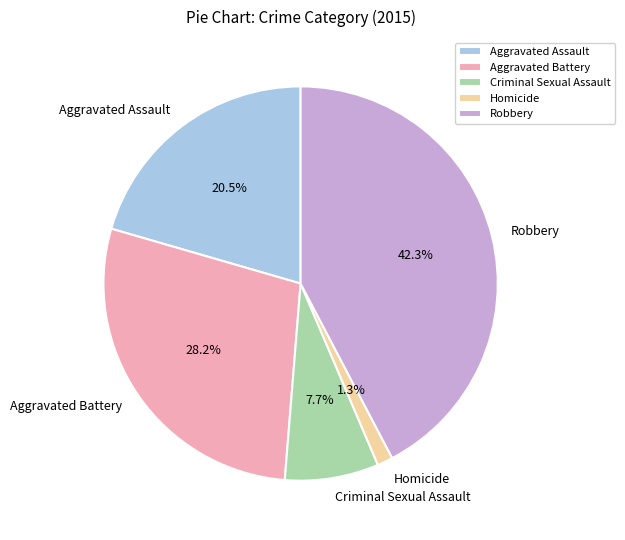

Is Robbery the majority of the pie?

No